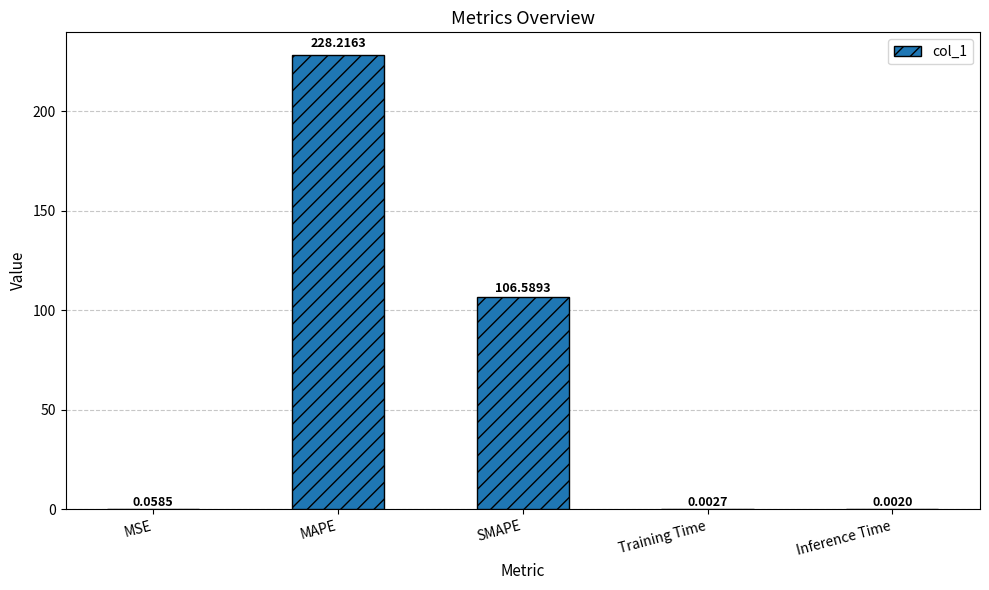

What is the sum of all values?

334.9